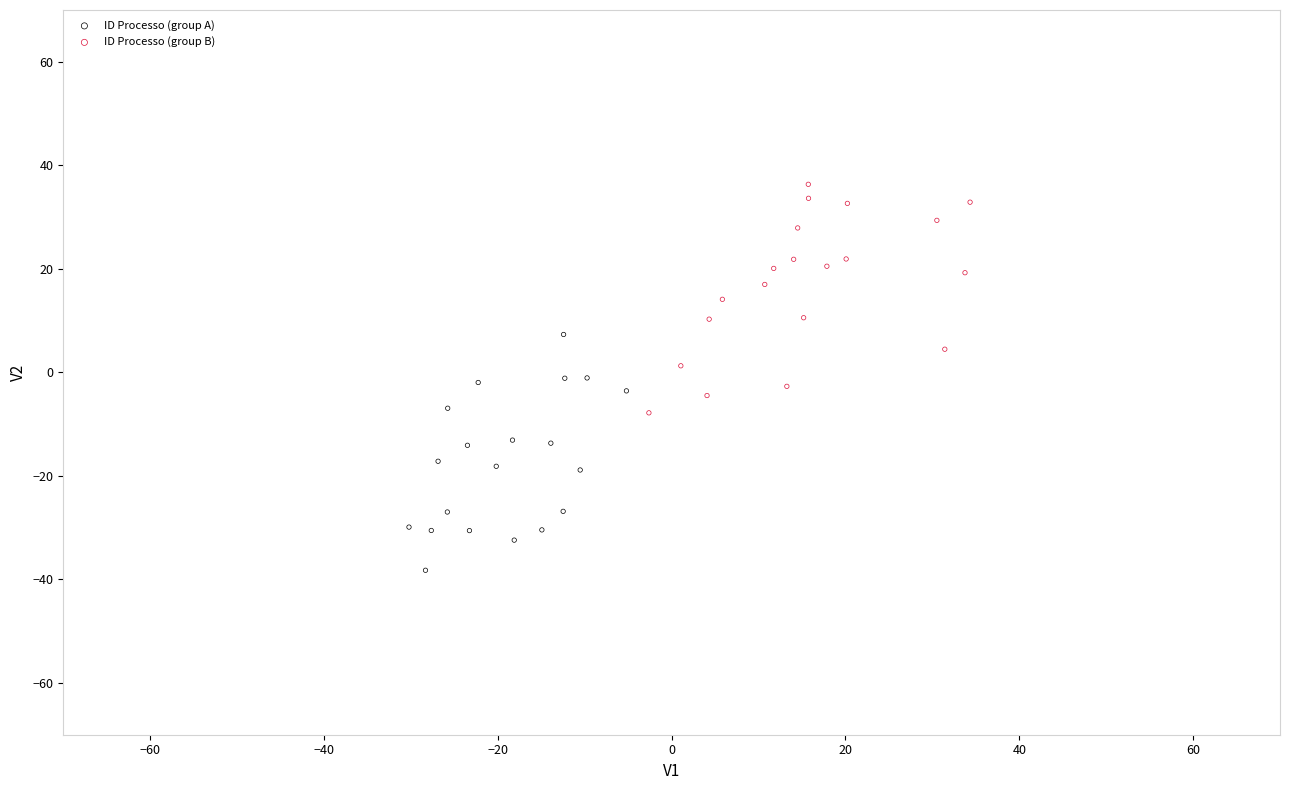

Which series reaches the minimum Y coordinate?

ID Processo (group A)